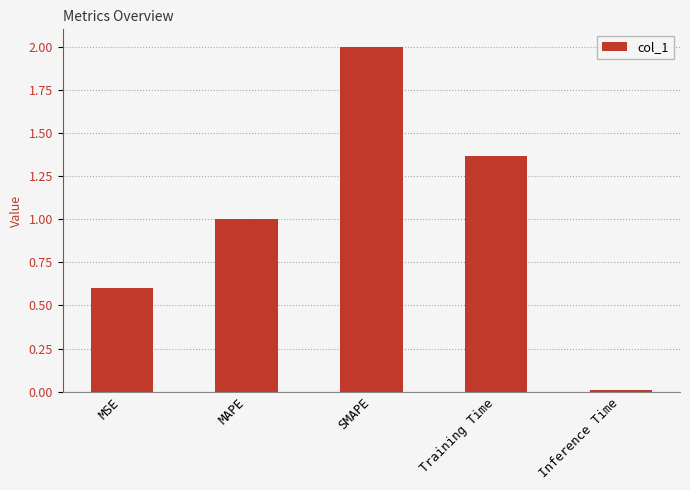

List the labels in order of value, largest first.

SMAPE, Training Time, MAPE, MSE, Inference Time